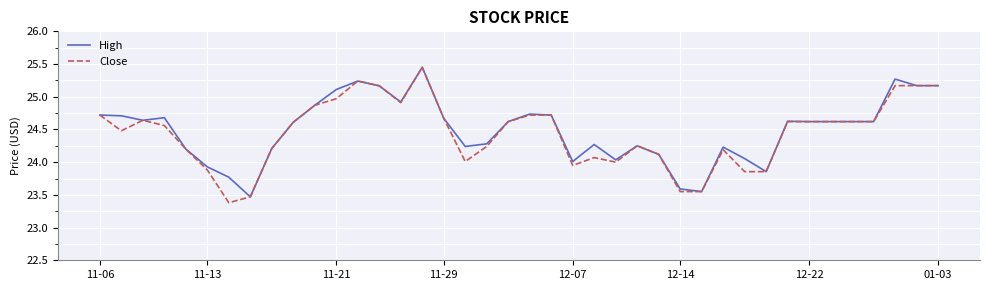

What is the minimum value for Close?

23.4